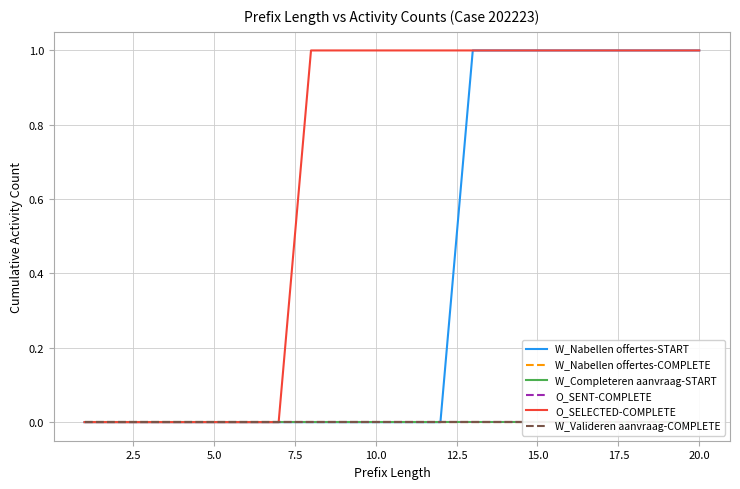

True or false: W_Nabellen offertes-START and O_SELECTED-COMPLETE cross at least once.

False